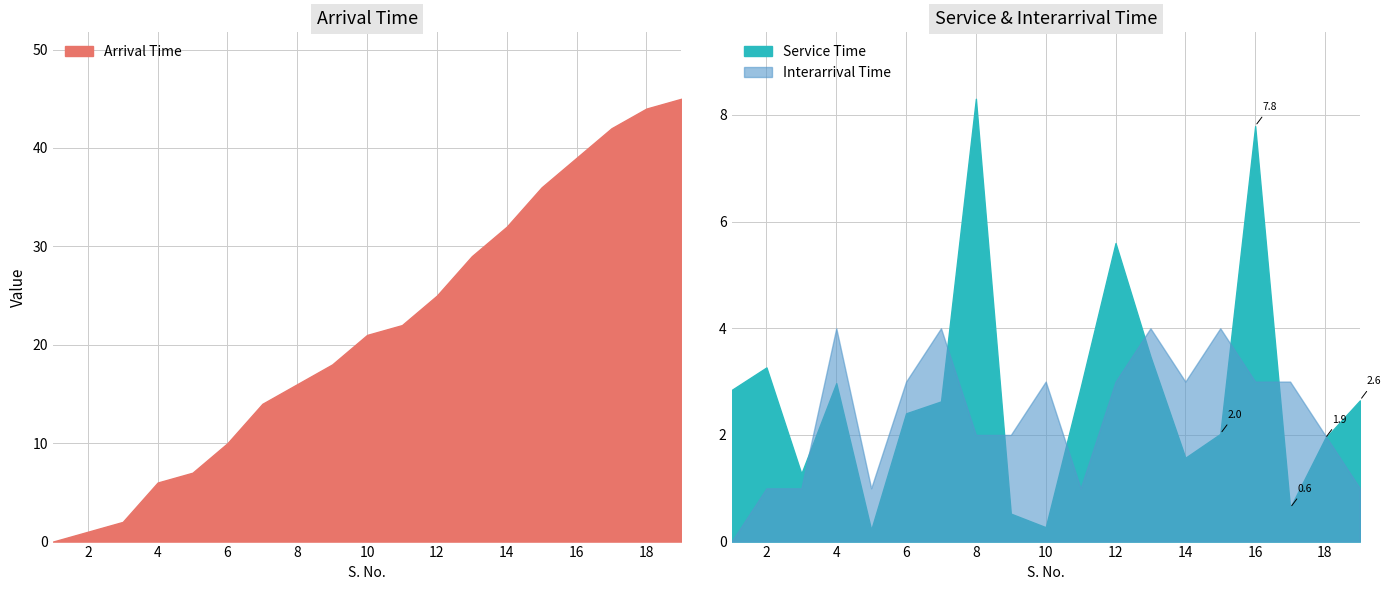

What is the maximum value shown in the chart?

45.0